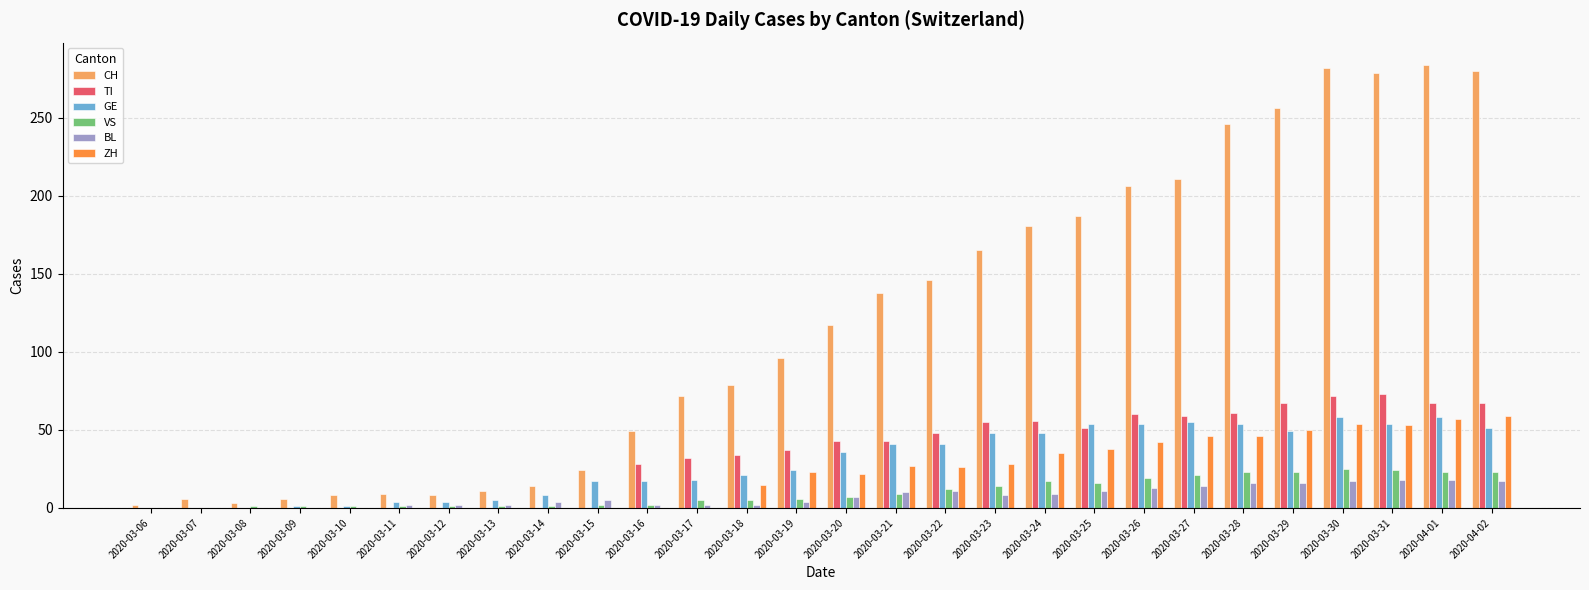

What is the greatest value displayed?

284